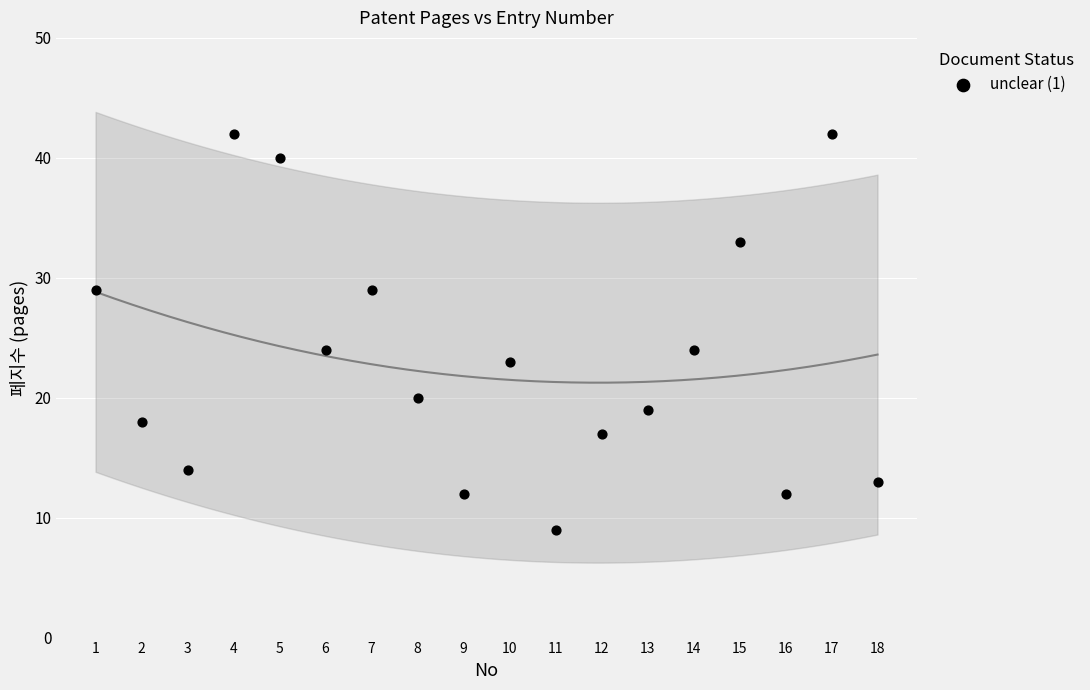

What is the range of X values (max minus min)?

17